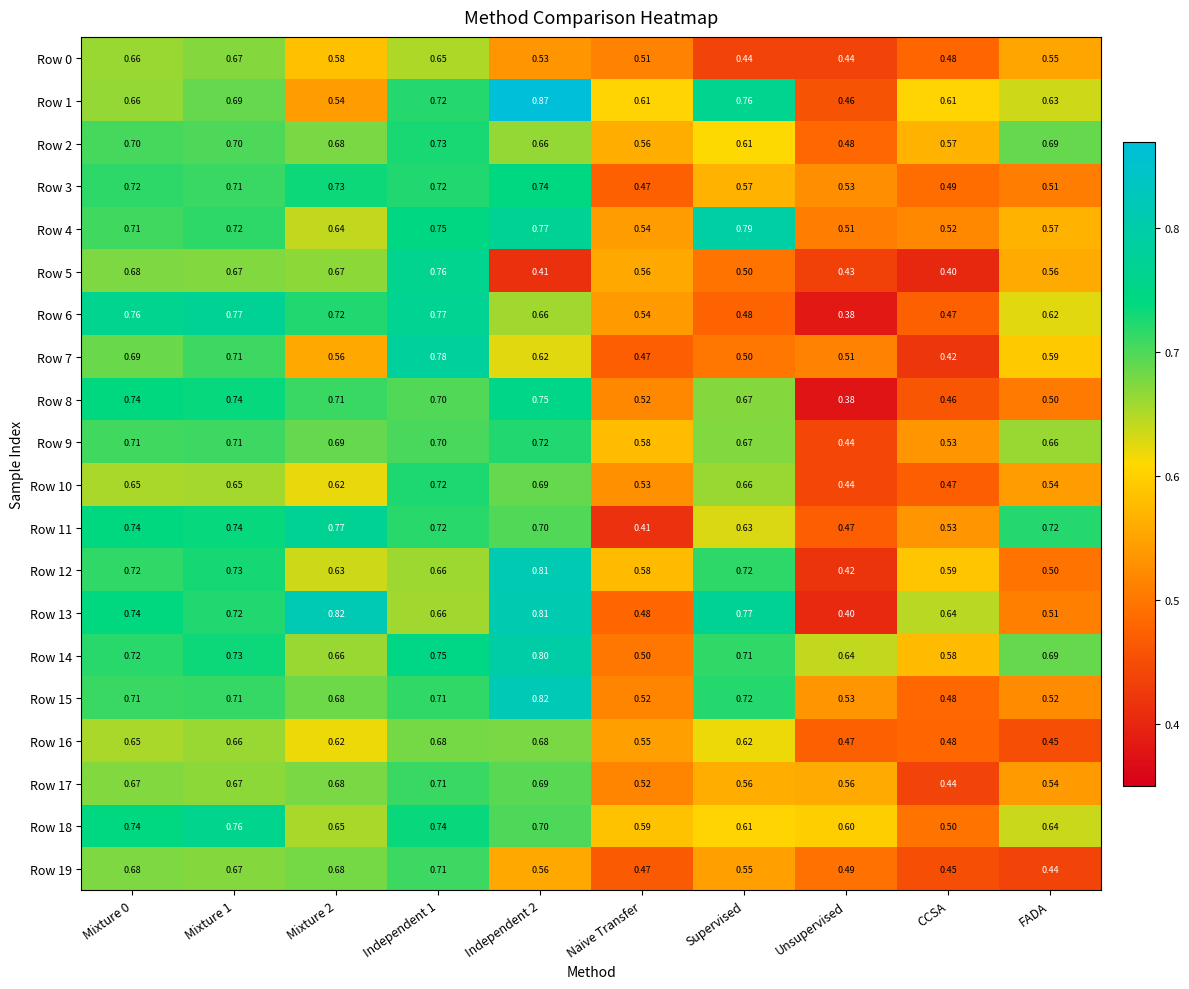

What is the total value across all series at Naive Transfer?

10.5